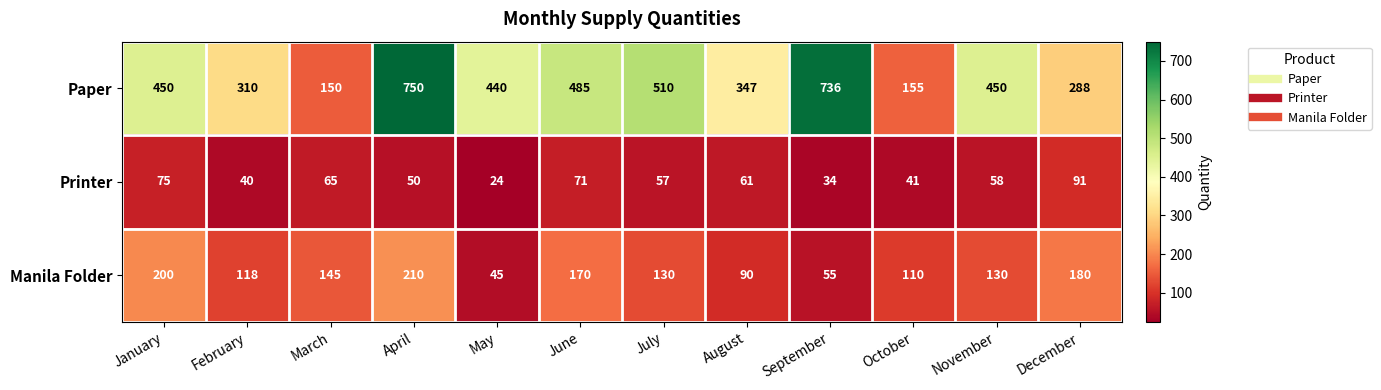

What is the maximum value shown in the chart?

750